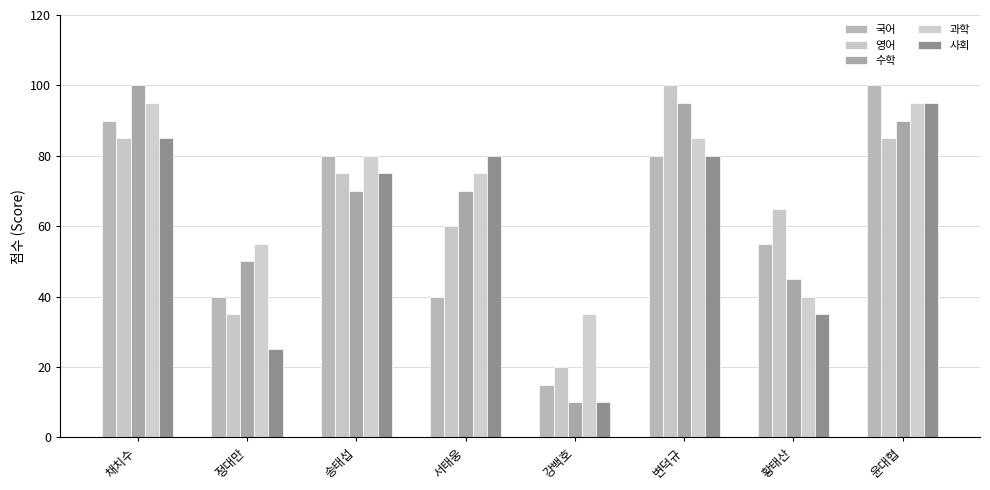

At which label does 영어 first exceed 75?

채치수